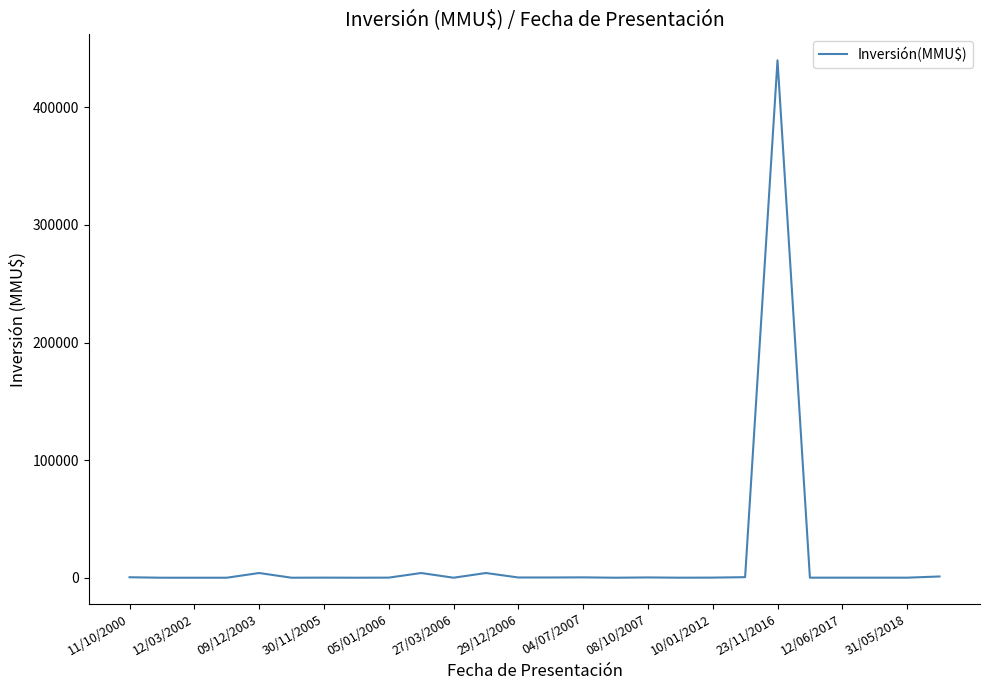

What is the maximum value shown in the chart?

440000